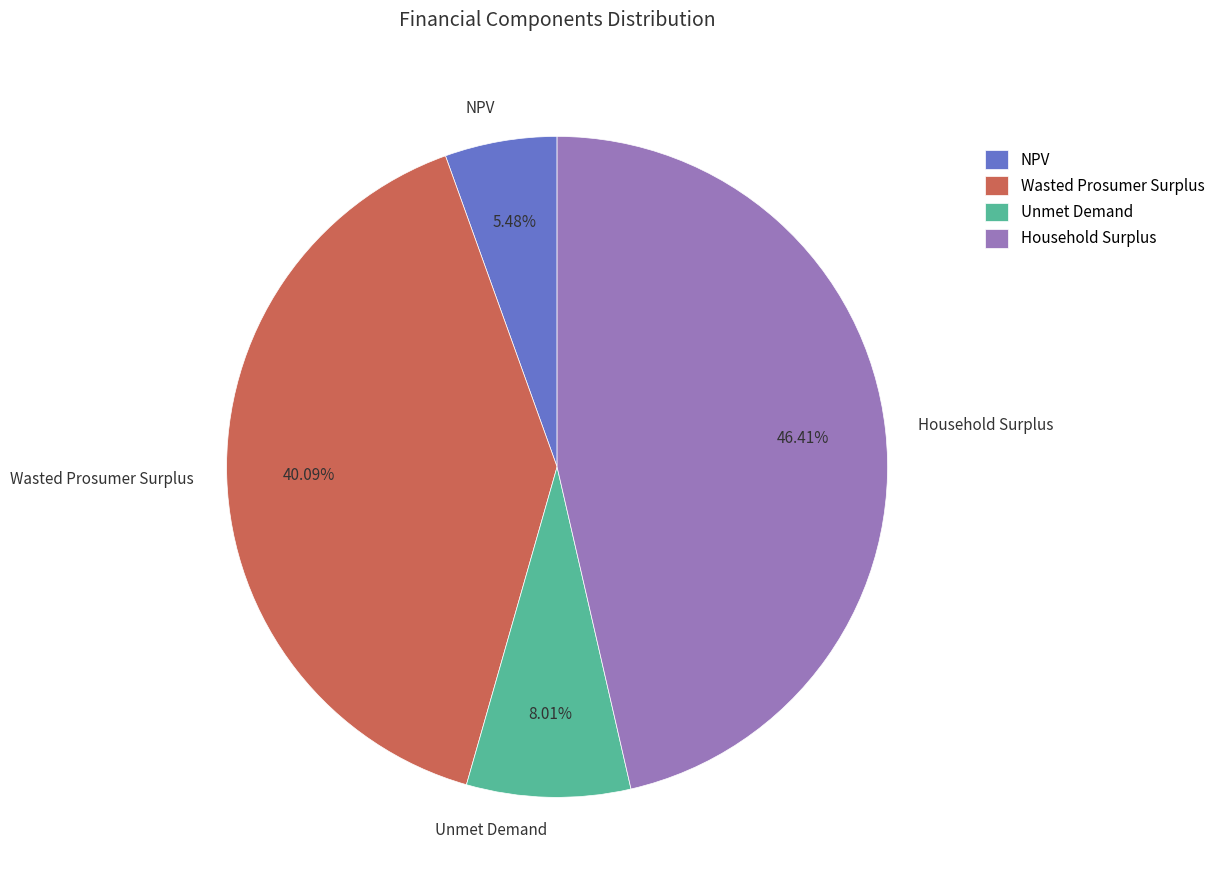

To the nearest percent, what percentage of the pie is NPV?

5%